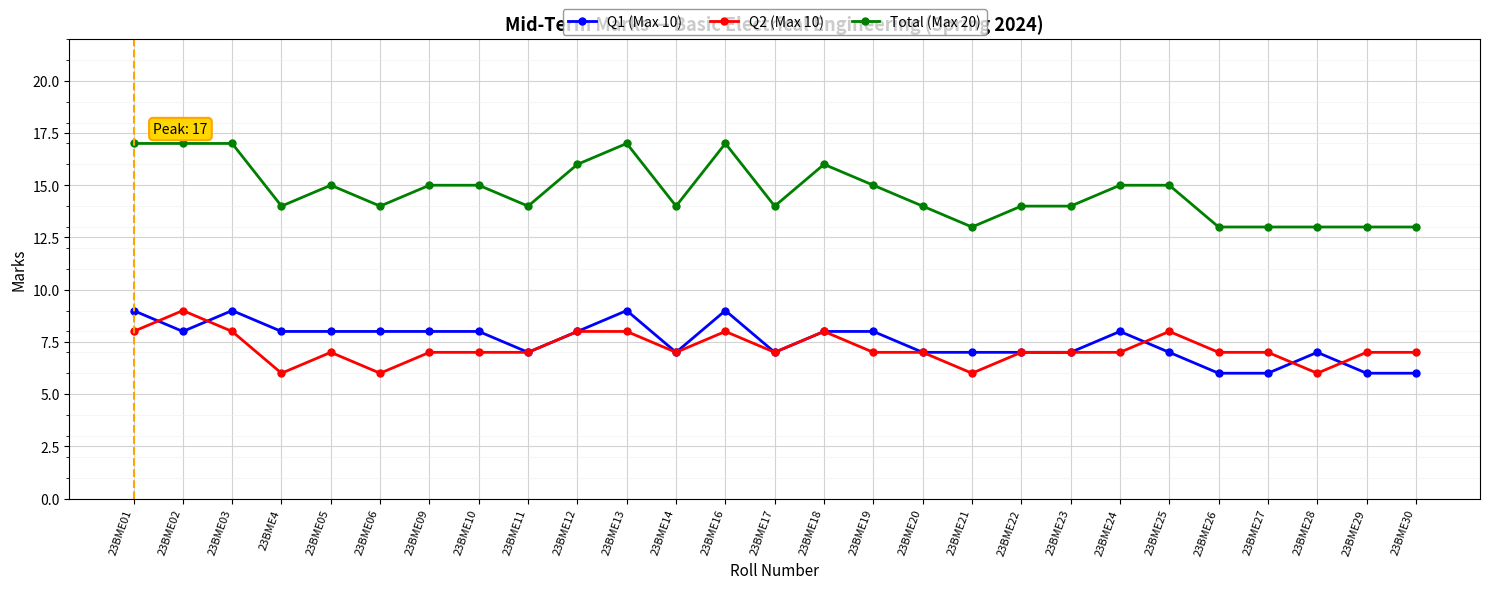

Reading right to left, transcribe all the data shown in this chart.

Q1 (Max 10): 23BME30=6	23BME29=6	23BME28=7	23BME27=6	23BME26=6	23BME25=7	23BME24=8	23BME23=7	23BME22=7	23BME21=7	23BME20=7	23BME19=8	23BME18=8	23BME17=7	23BME16=9	23BME14=7	23BME13=9	23BME12=8	23BME11=7	23BME10=8	23BME09=8	23BME06=8	23BME05=8	23BME4=8	23BME03=9	23BME02=8	23BME01=9
Q2 (Max 10): 23BME30=7	23BME29=7	23BME28=6	23BME27=7	23BME26=7	23BME25=8	23BME24=7	23BME23=7	23BME22=7	23BME21=6	23BME20=7	23BME19=7	23BME18=8	23BME17=7	23BME16=8	23BME14=7	23BME13=8	23BME12=8	23BME11=7	23BME10=7	23BME09=7	23BME06=6	23BME05=7	23BME4=6	23BME03=8	23BME02=9	23BME01=8
Total (Max 20): 23BME30=13	23BME29=13	23BME28=13	23BME27=13	23BME26=13	23BME25=15	23BME24=15	23BME23=14	23BME22=14	23BME21=13	23BME20=14	23BME19=15	23BME18=16	23BME17=14	23BME16=17	23BME14=14	23BME13=17	23BME12=16	23BME11=14	23BME10=15	23BME09=15	23BME06=14	23BME05=15	23BME4=14	23BME03=17	23BME02=17	23BME01=17